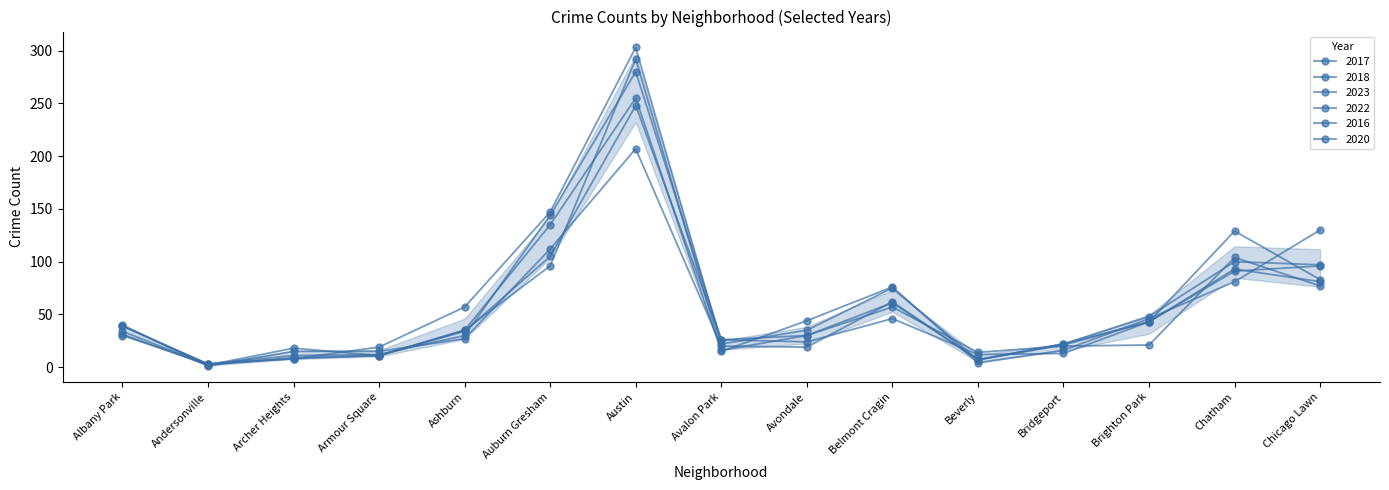

What is the label of the 4th point from the left?

Armour Square